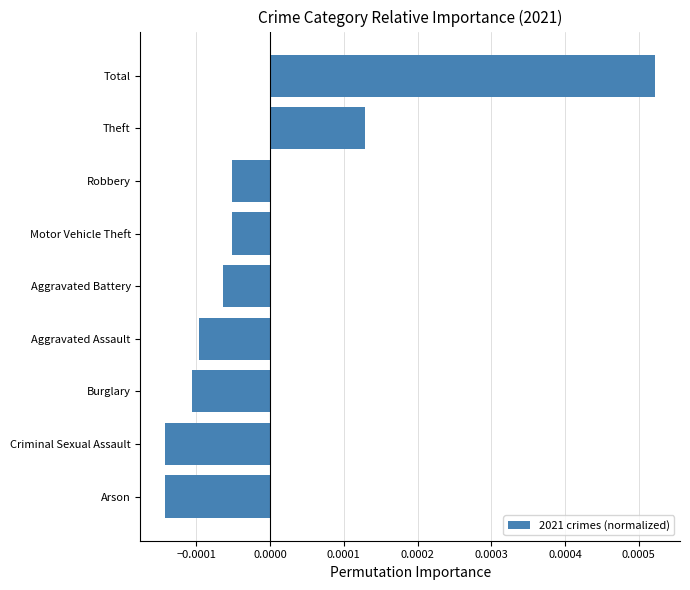

Between Aggravated Battery and Theft, which is larger?

Theft